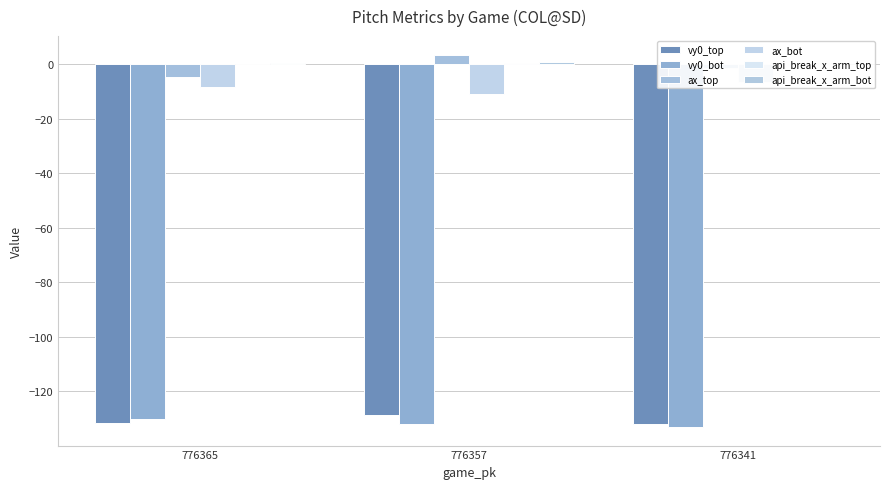

Is it true that api_break_x_arm_bot equals 0.5 at 776365?

True